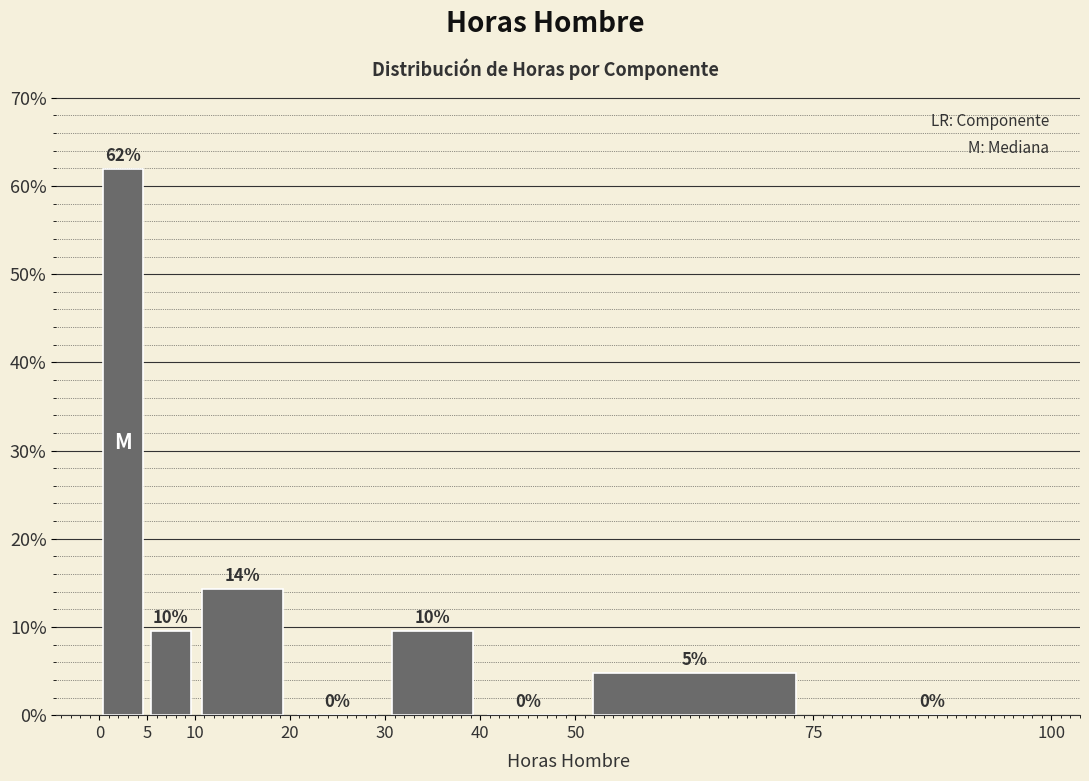

Which range on the x-axis has the tallest bar?

0 to 5